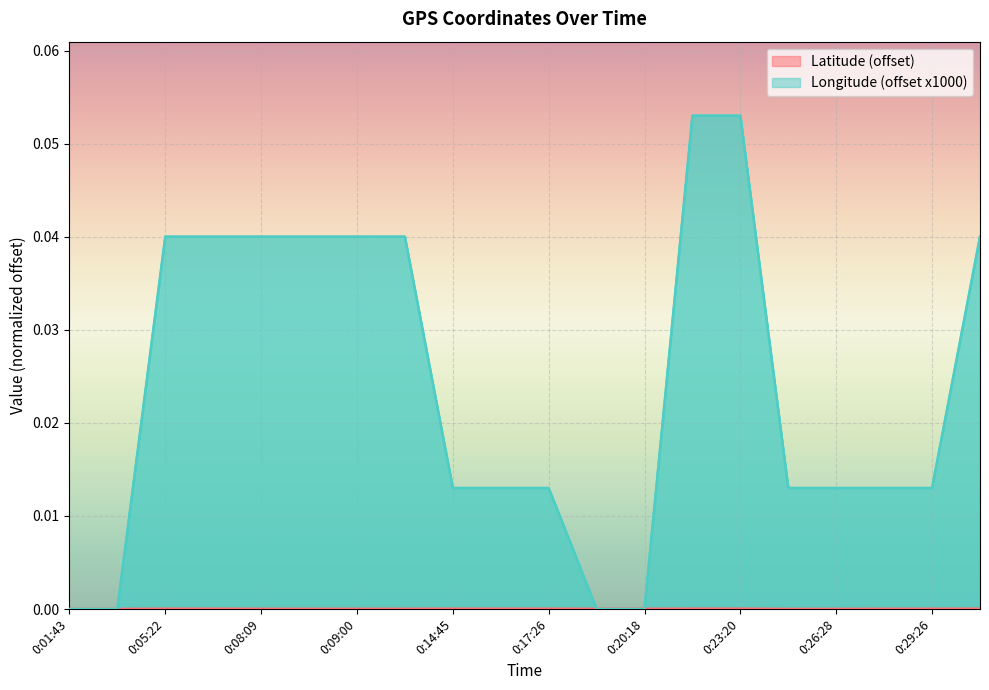

Which series has the largest total across all categories?

Longitude (offset x1000)